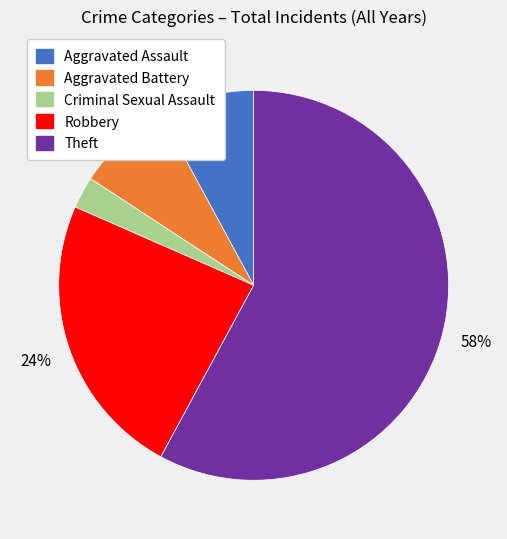

To the nearest percent, what is the average slice percentage?

20%